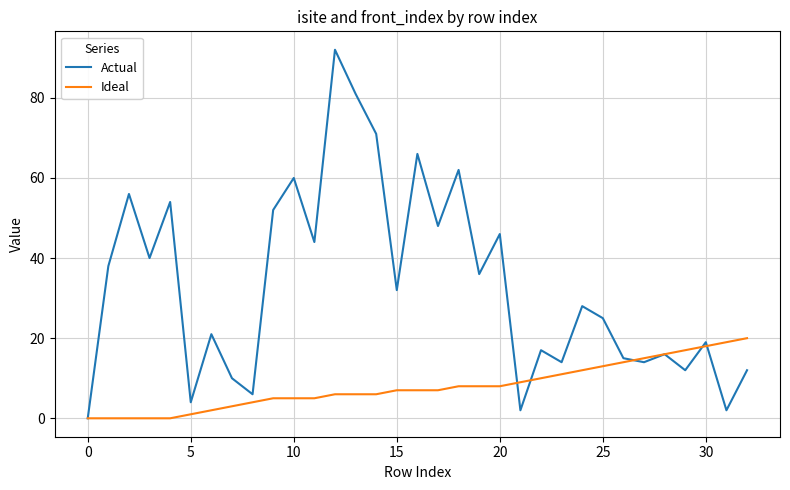

Rank the series by their maximum value, from lowest to highest.

Ideal, Actual